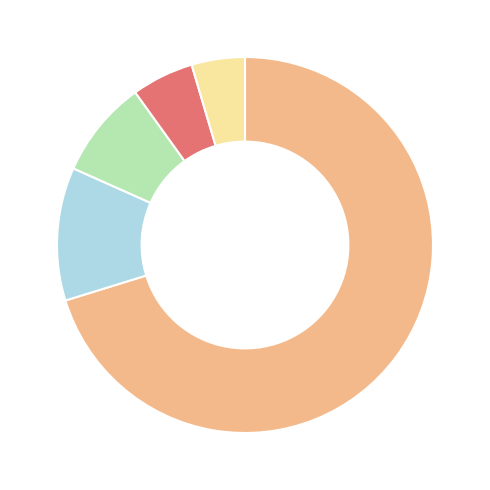

Is there a majority slice in this chart?

Yes